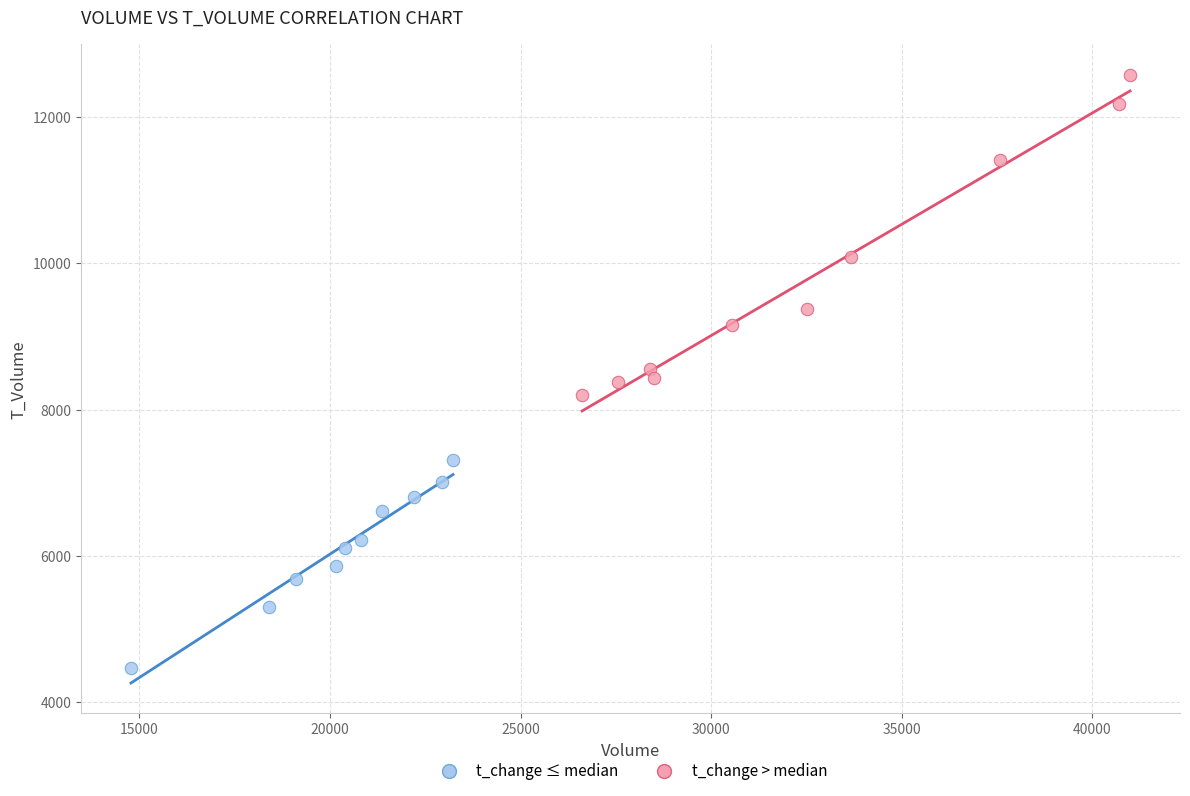

Which series contains the highest Y value?

t_change > median